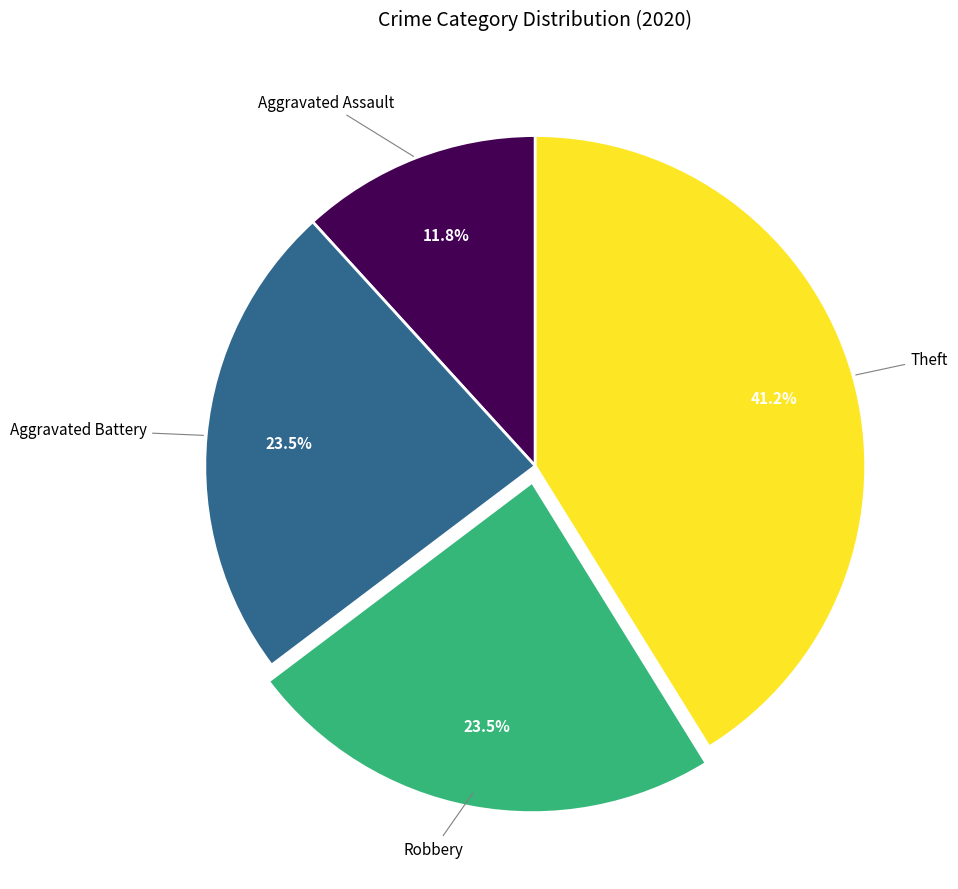

Count the number of slices in the pie.

4